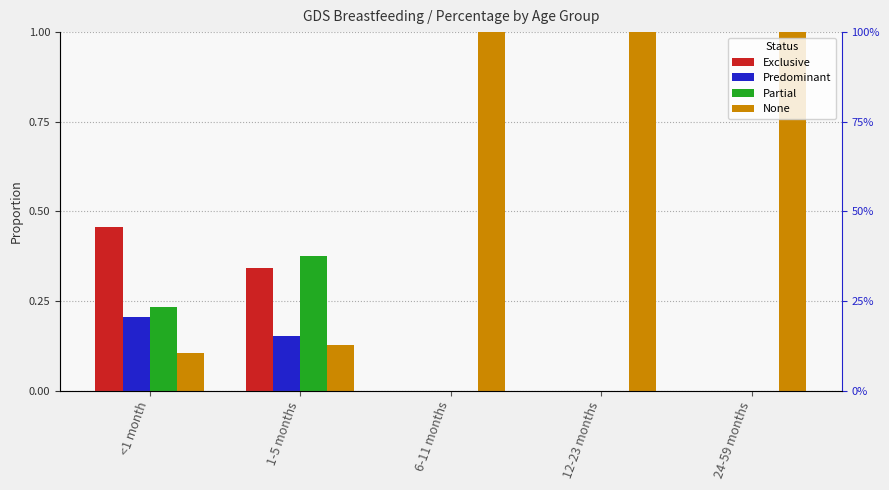

What position from the left is <1 month?

1